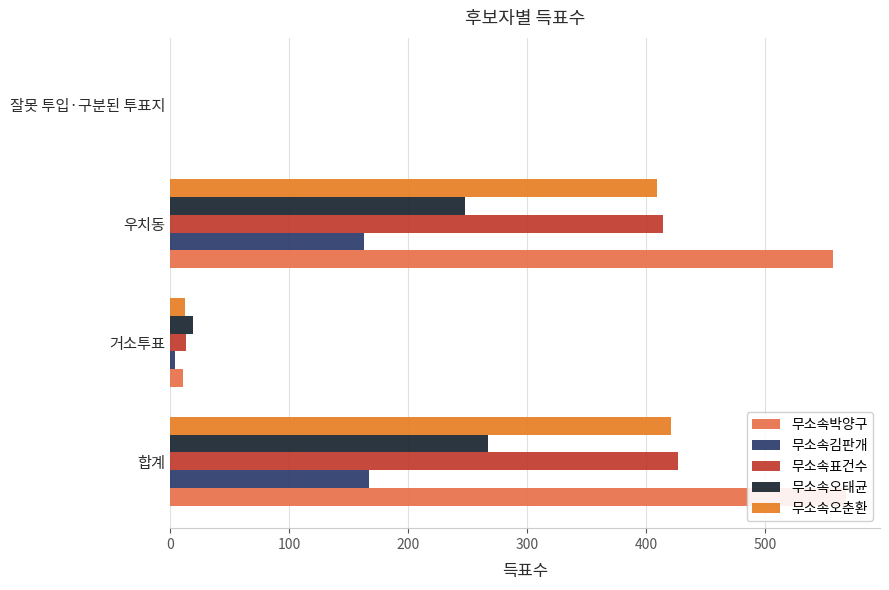

Reading left to right, extract all data points from this chart.

무소속박양구: 0=568	100=11	200=557	300=0
무소속김판개: 0=167	100=4	200=163	300=0
무소속표건수: 0=427	100=13	200=414	300=0
무소속오태균: 0=267	100=19	200=248	300=0
무소속오춘환: 0=421	100=12	200=409	300=0